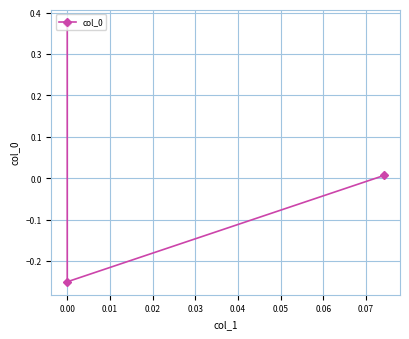

How many lines are shown in the chart?

1